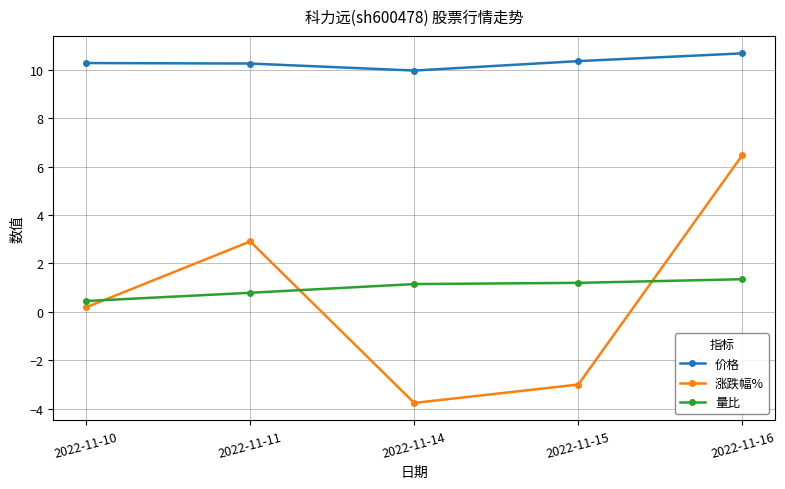

At how many categories does at least one series exceed 0?

5